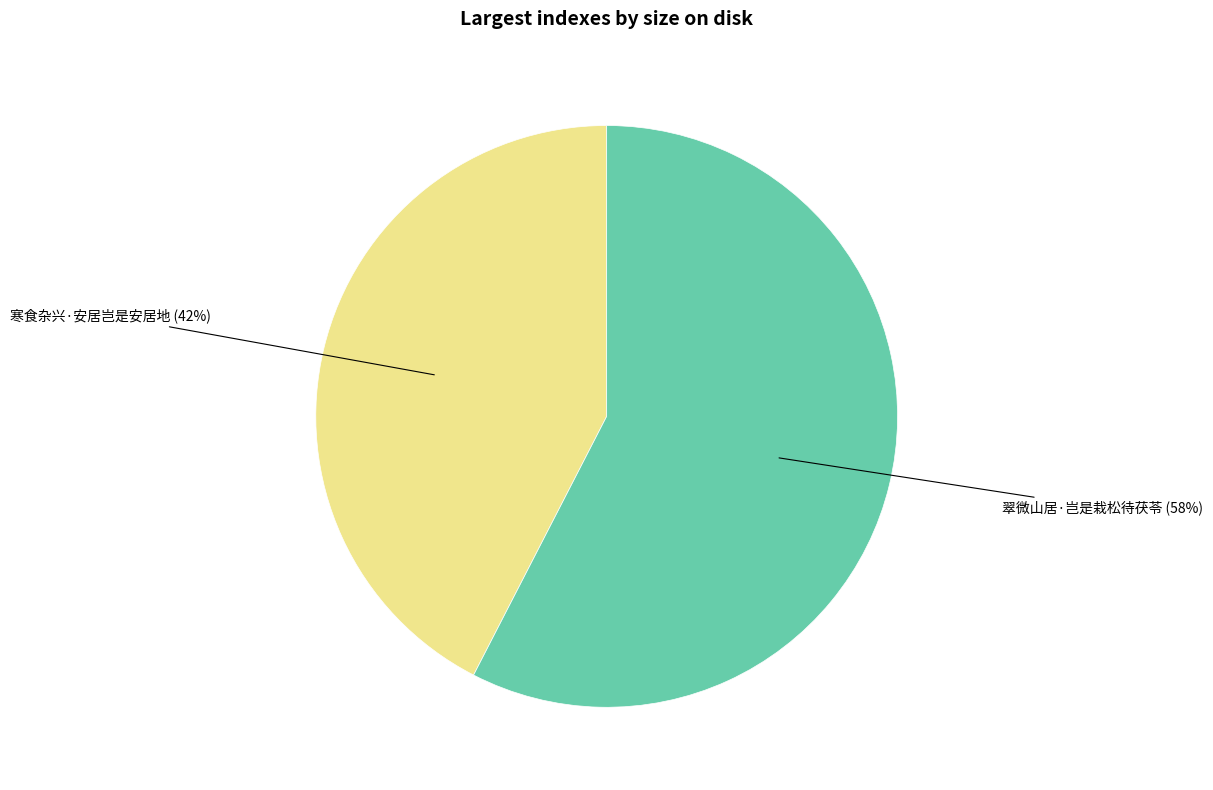

To the nearest percent, what is the average slice percentage?

50%